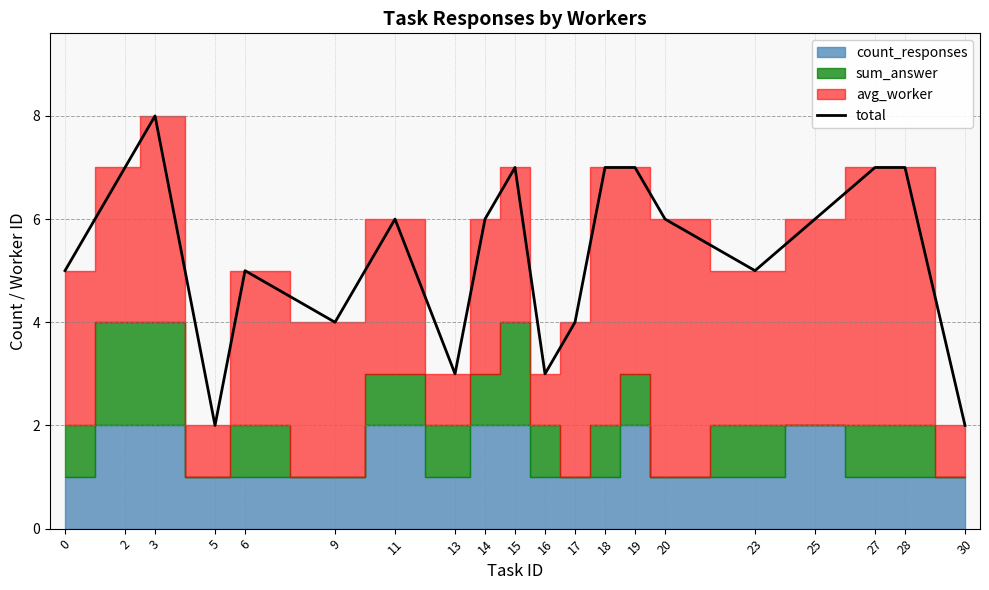

What is the greatest value displayed?

8